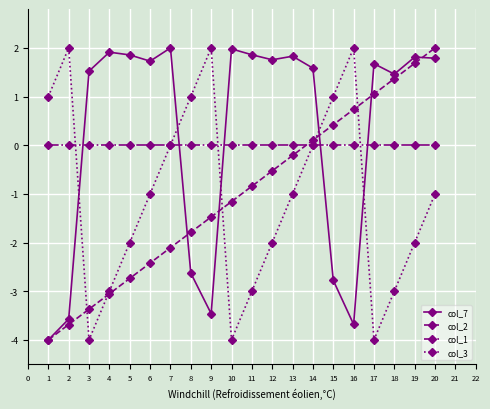

What is the value of the col_2 point at the 17th from the left?

1.1